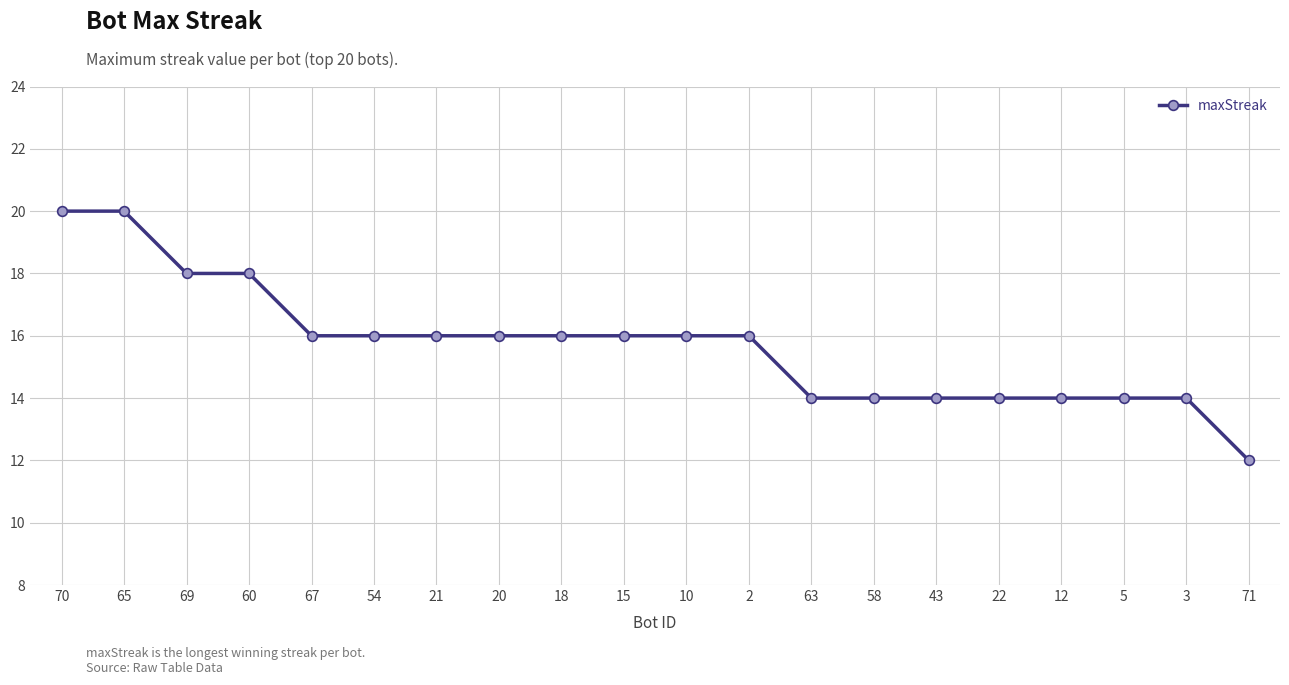

The chart shows a value of 14 at 5. True or false?

True